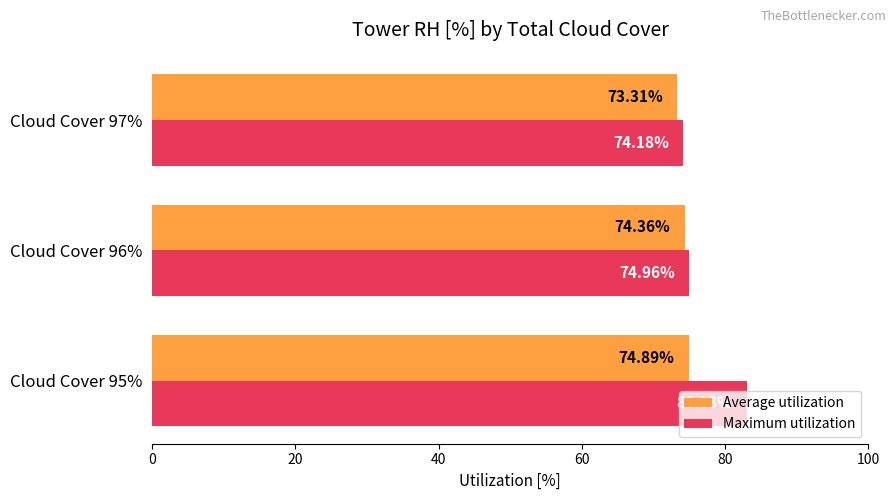

At how many categories does at least one series exceed 74?

3